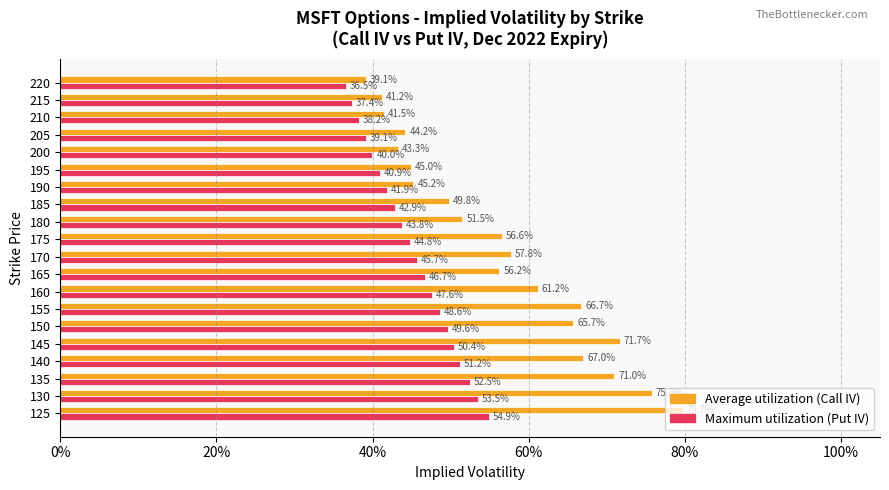

What are all the series names shown in the legend?

Average utilization (Call IV), Maximum utilization (Put IV)